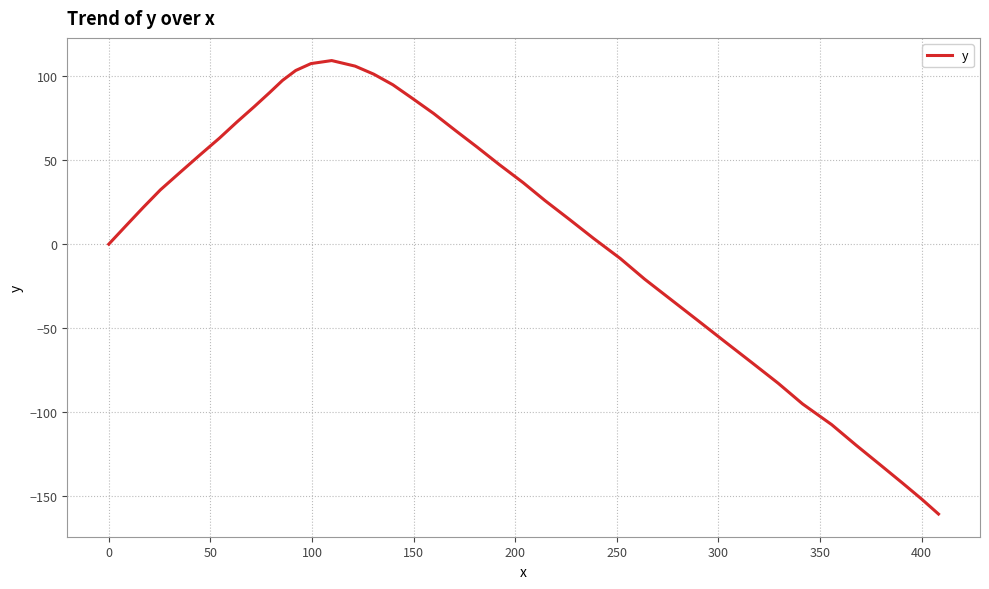

What is the average value?

9.5